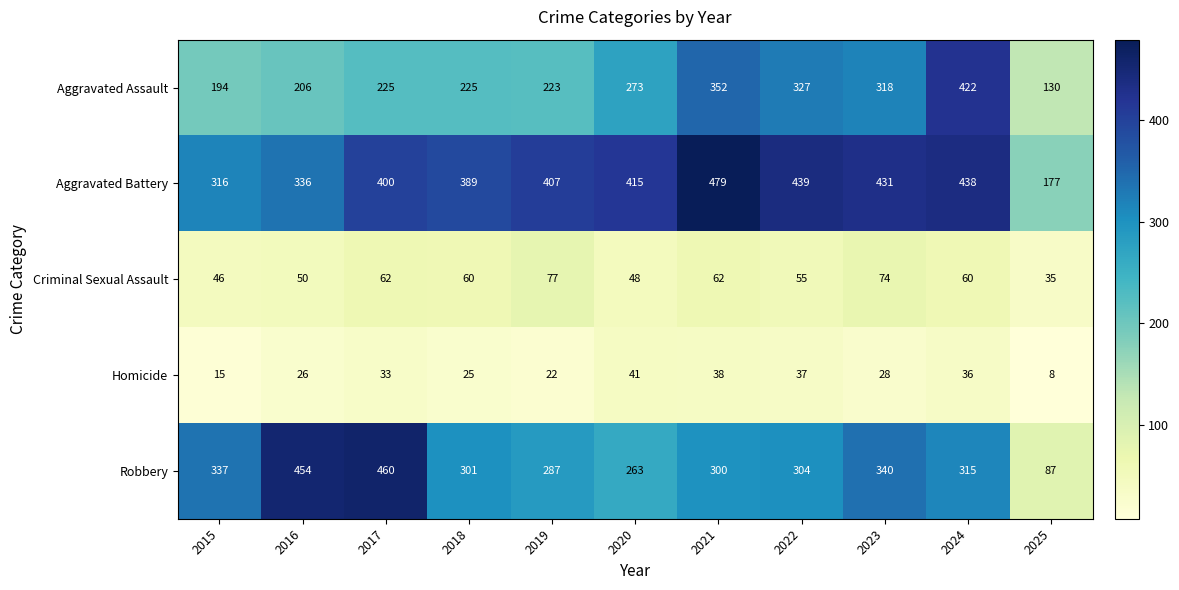

What is the difference between the highest and lowest values at 2022?

402